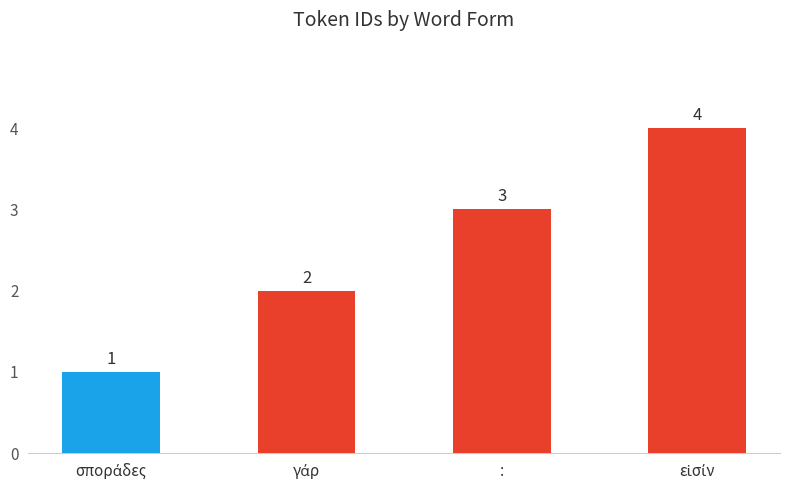

Is it true that the value at : is 5?

False